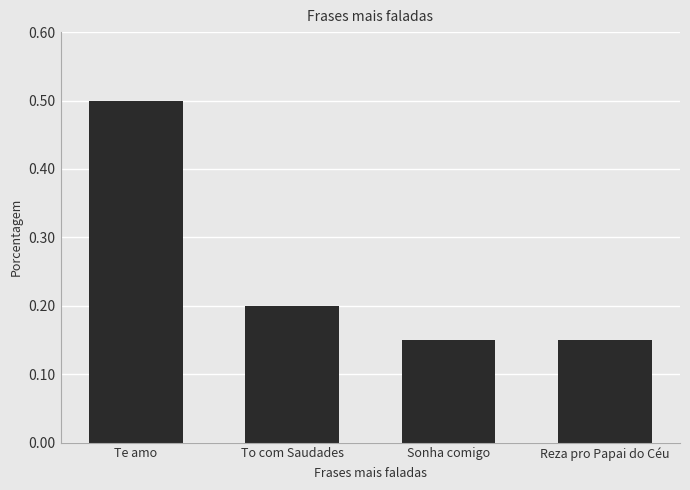

Is it true that the value at To com Saudades is 0.0?

False